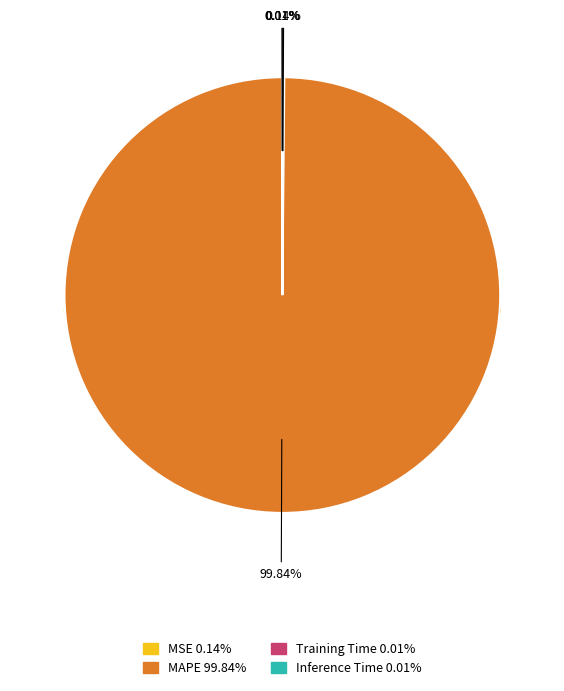

Count the number of slices in the pie.

4